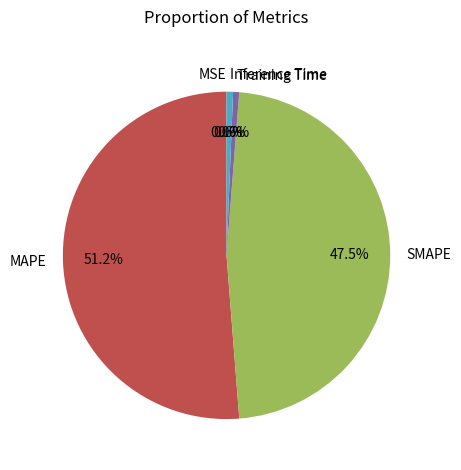

Which category accounts for the majority?

MAPE